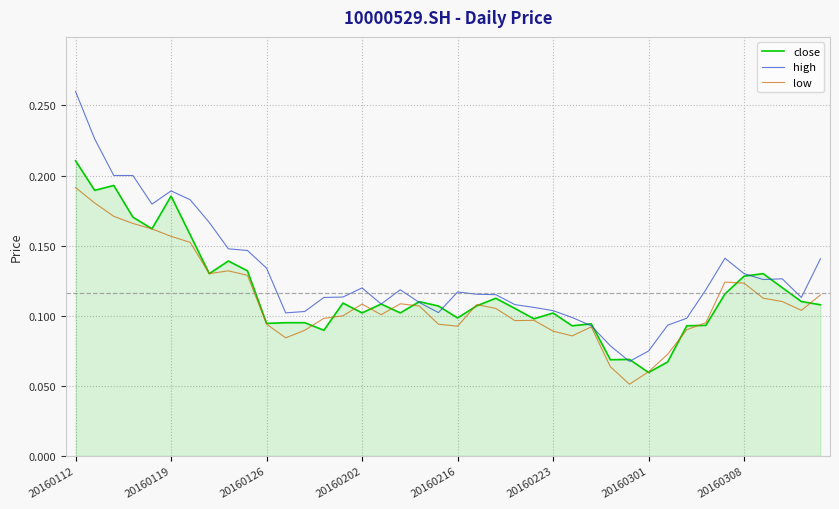

List the series in order of their peak value, highest first.

high, close, low